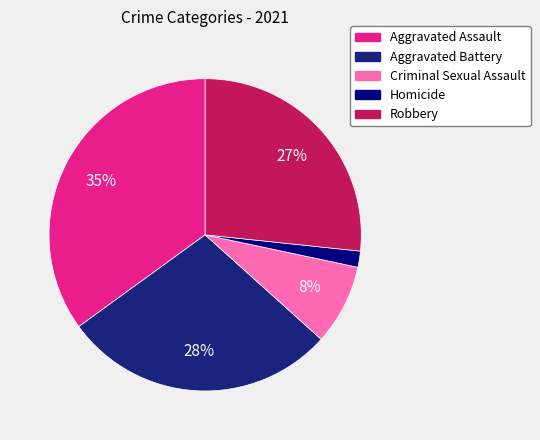

Is the sum of Homicide and Robbery greater than half?

No